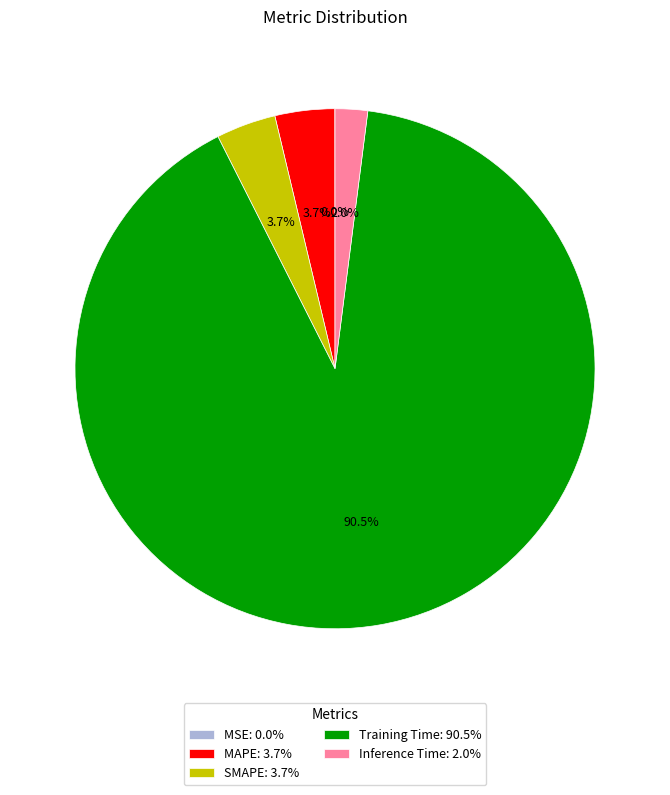

True or false: MAPE accounts for 4% of the total.

True